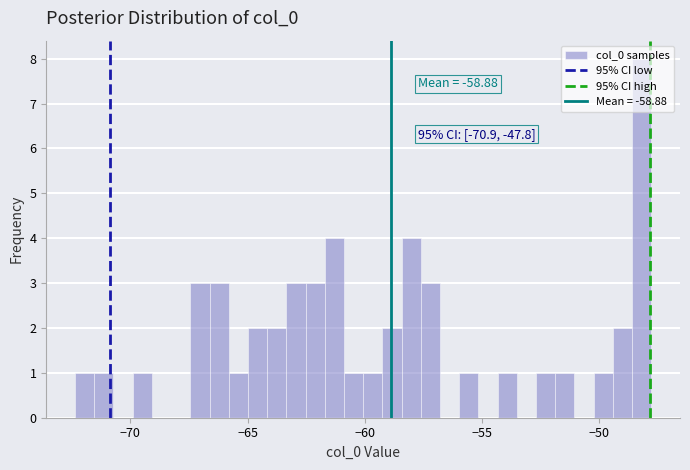

Read against the x-axis, roughly where is the centre of the tallest bar?

-48.0